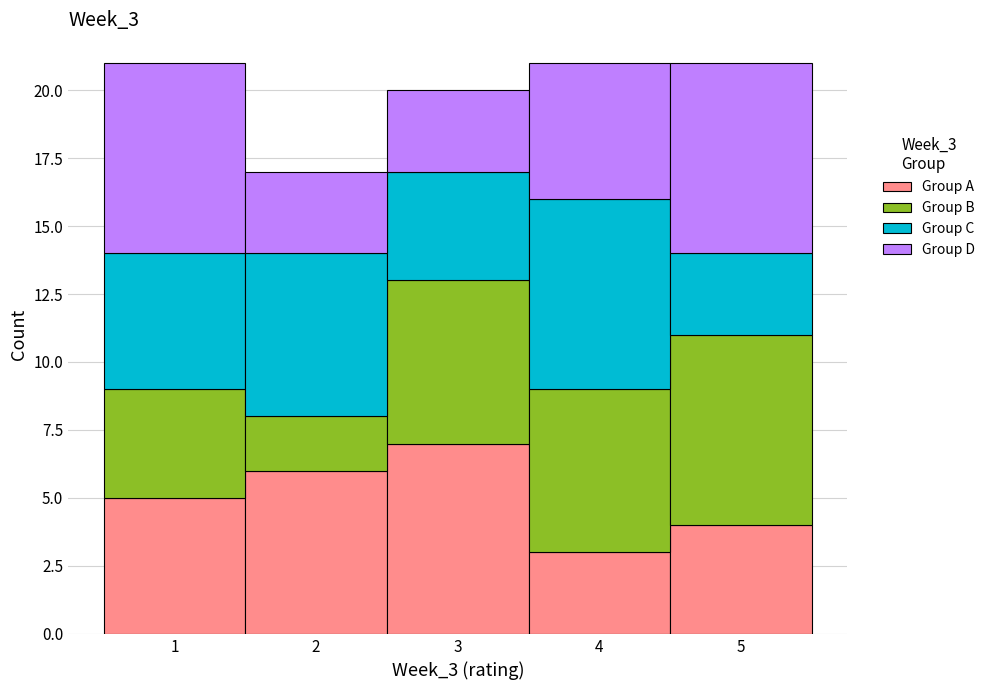

Reading left to right, transcribe this chart: for each stacked bar, give the range it covers on the x-axis and its total height. The values are not printed on the chart, so give them approximately, as read against the axis.

0.5 to 1.5: 21
1.5 to 2.5: 17
2.5 to 3.5: 20
3.5 to 4.5: 21
4.5 to 5.5: 21